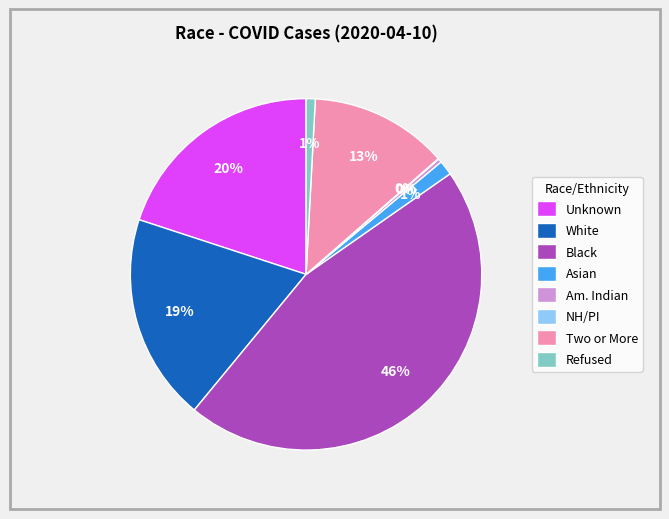

To the nearest percent, what is the difference between the White and Refused slice percentages?

18%